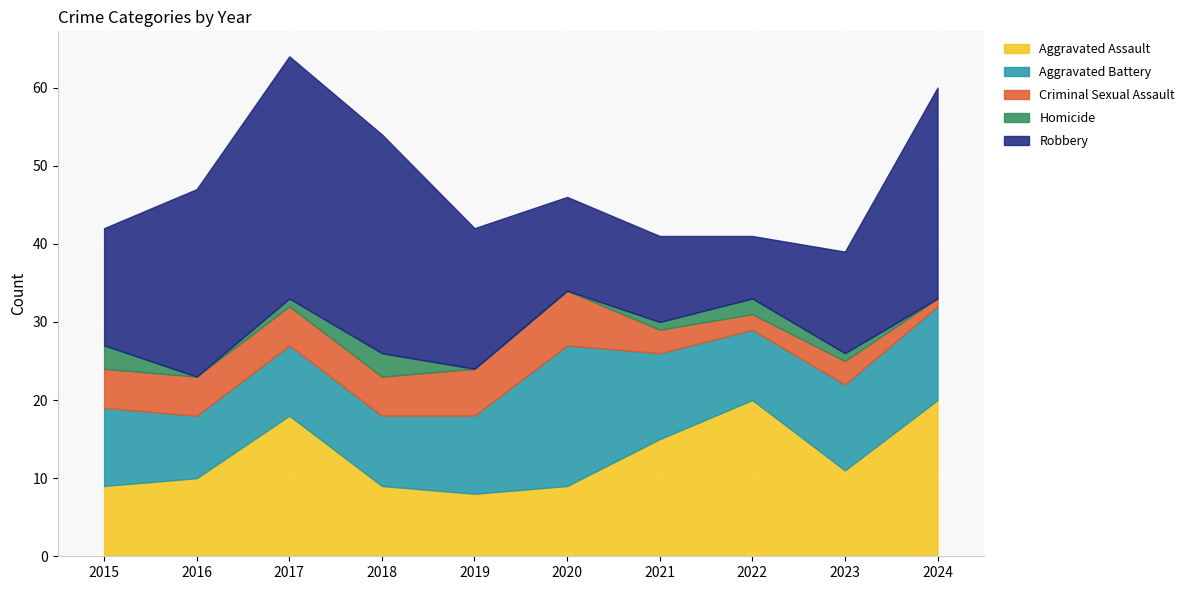

Is it true that Robbery equals 23 at 2015?

False